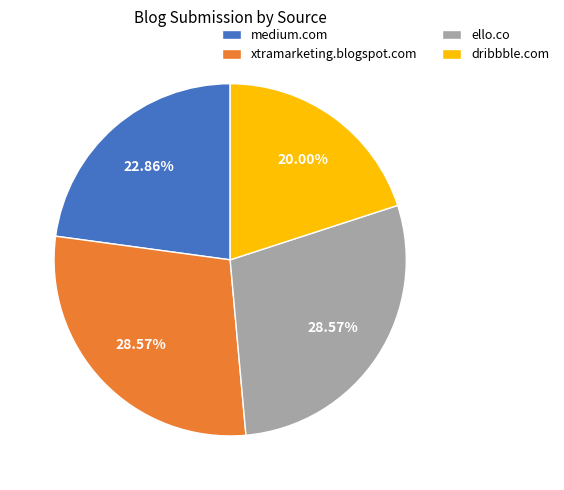

To the nearest percent, what is the average slice percentage?

25%